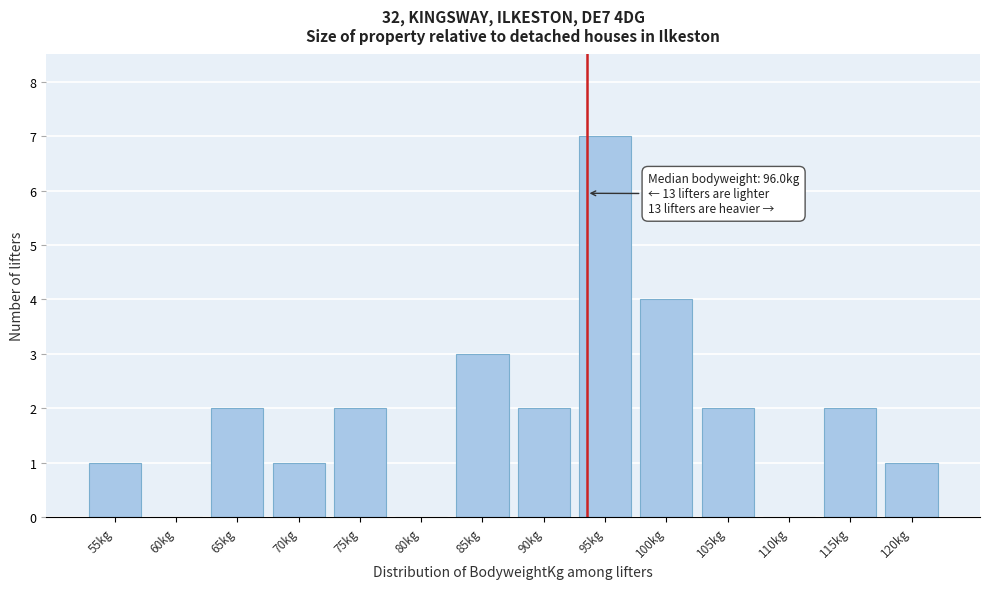

Reading right to left, transcribe all the data shown in this chart.

120kg=1	115kg=2	110kg=0	105kg=2	100kg=4	95kg=7	90kg=2	85kg=3	80kg=0	75kg=2	70kg=1	65kg=2	60kg=0	55kg=1